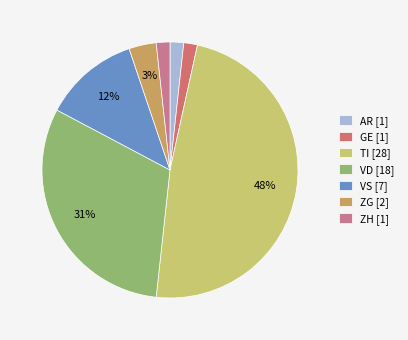

To the nearest percent, what is the average slice percentage?

14%